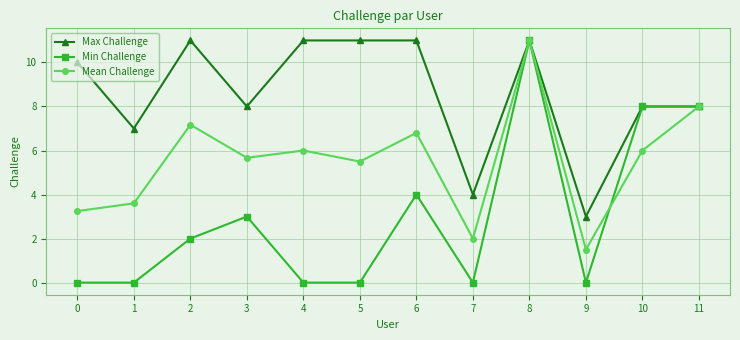

List the series in order of their overall mean, highest first.

Max Challenge, Mean Challenge, Min Challenge